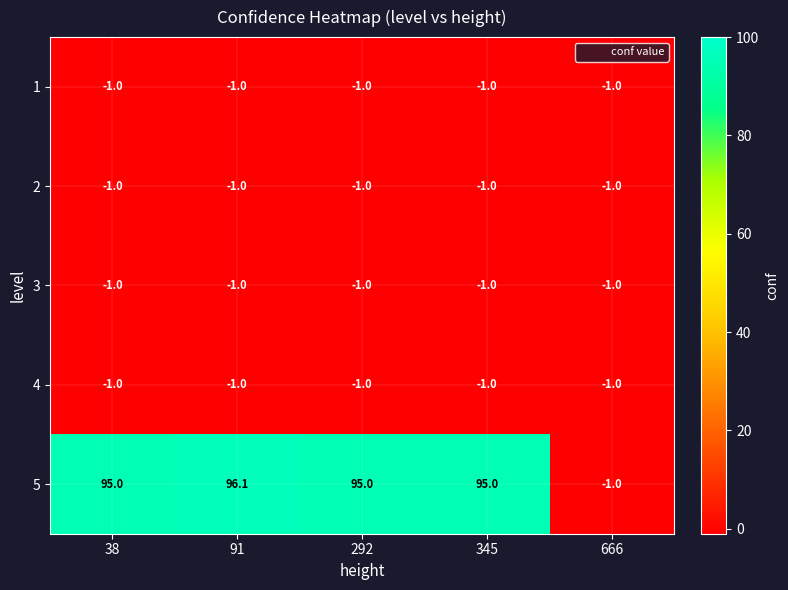

True or false: 2 has a value of -1.0 at 91.

True